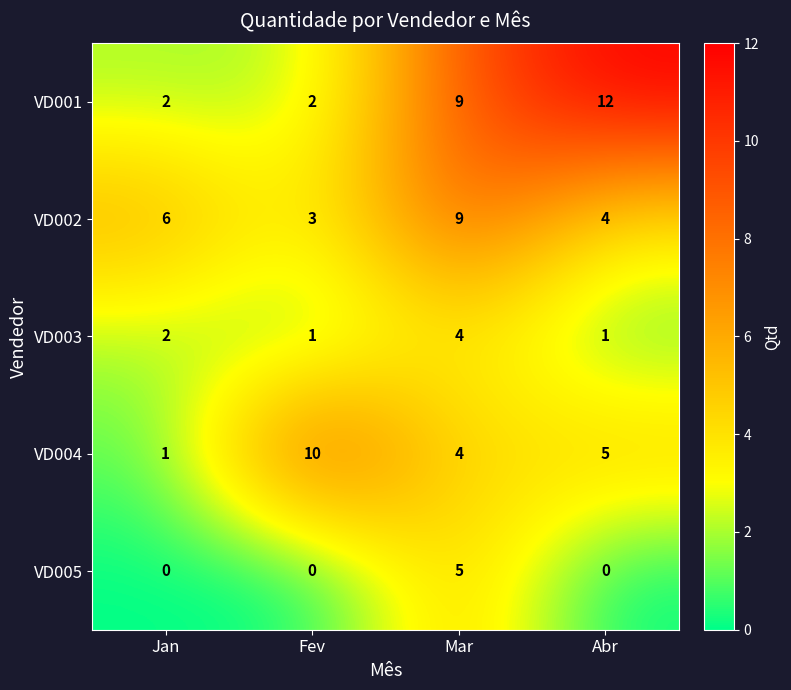

What is the difference between the VD005 values at Mar and Fev?

5